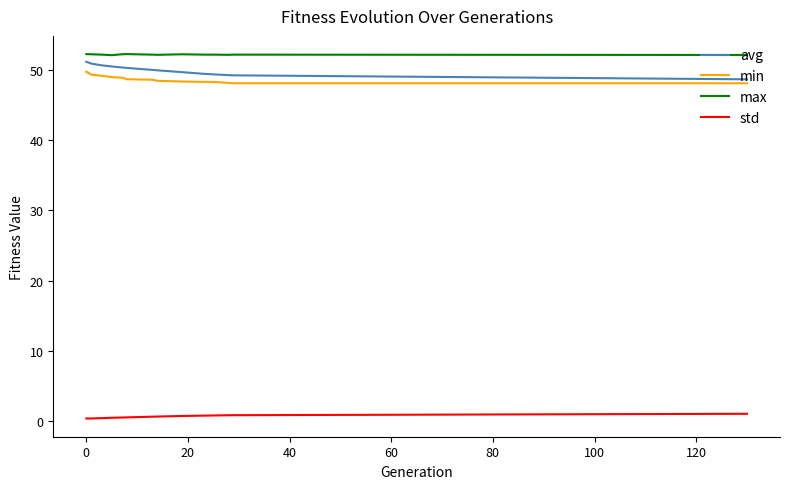

True or false: max and std intersect in this chart.

False